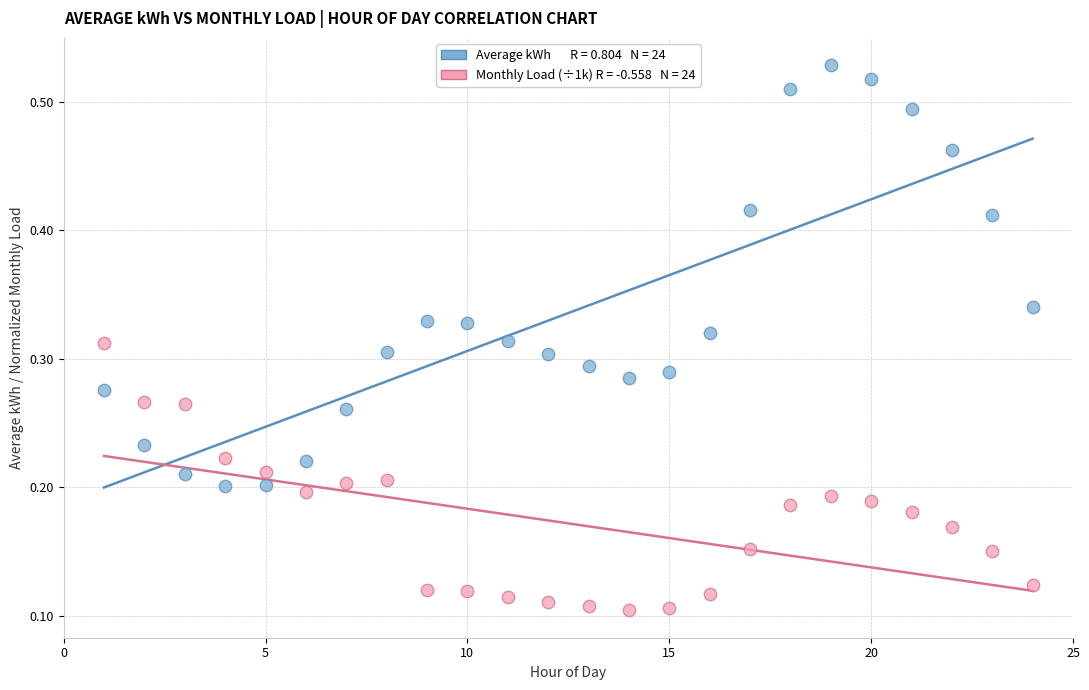

Across all data points, what is the range of X values (max minus min)?

23.0